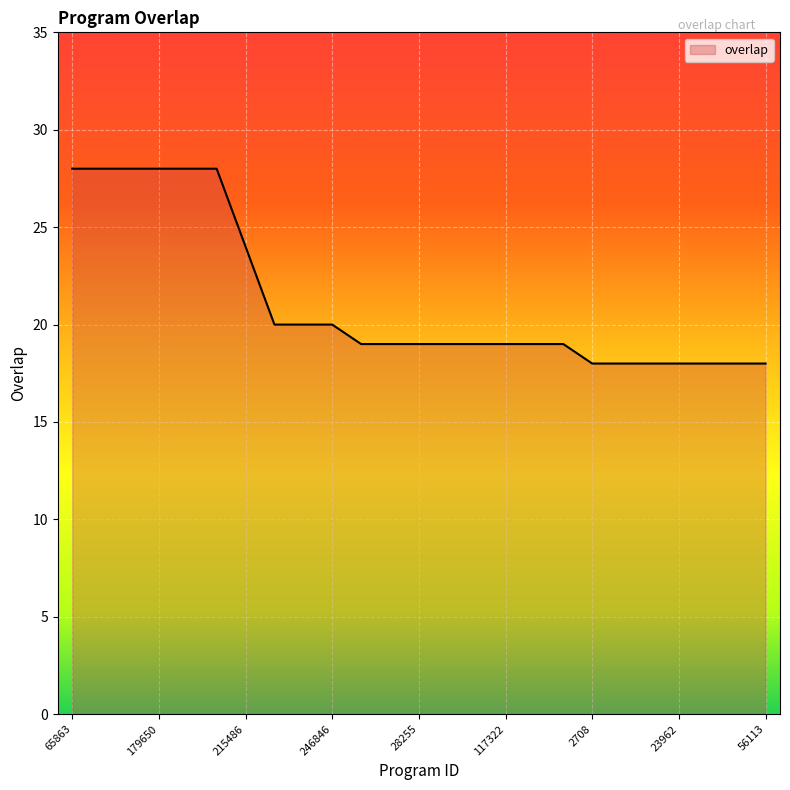

What is the greatest value displayed?

28